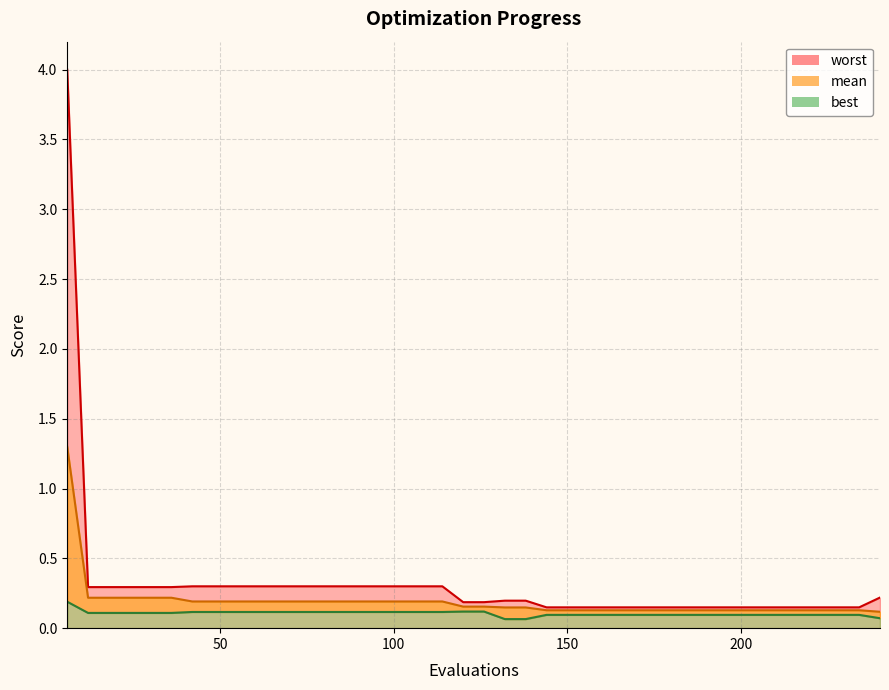

The value of worst at 72 is 0.3. True or false?

True